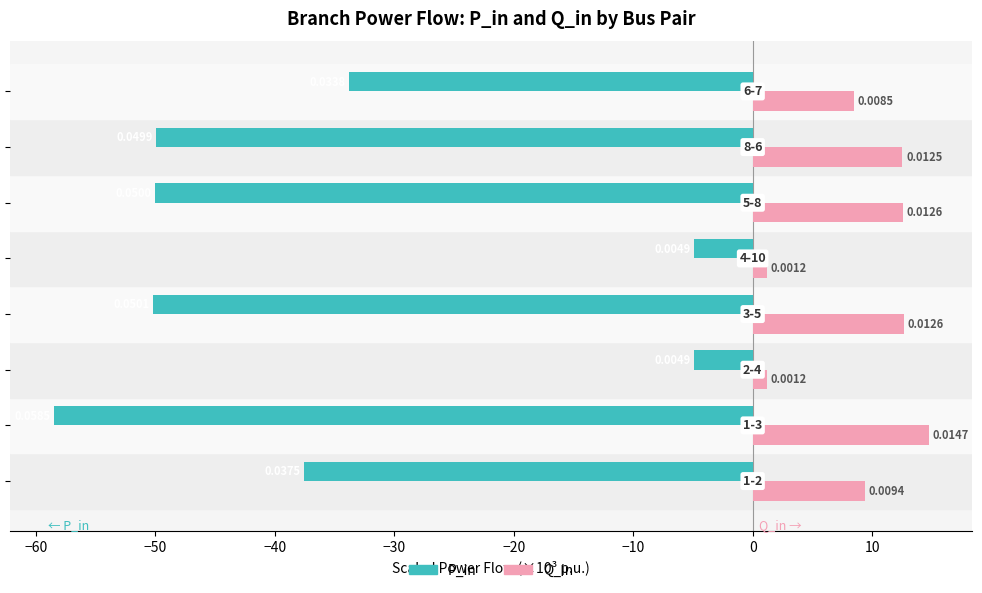

Are the bars grouped side by side (vs. stacked)?

Yes